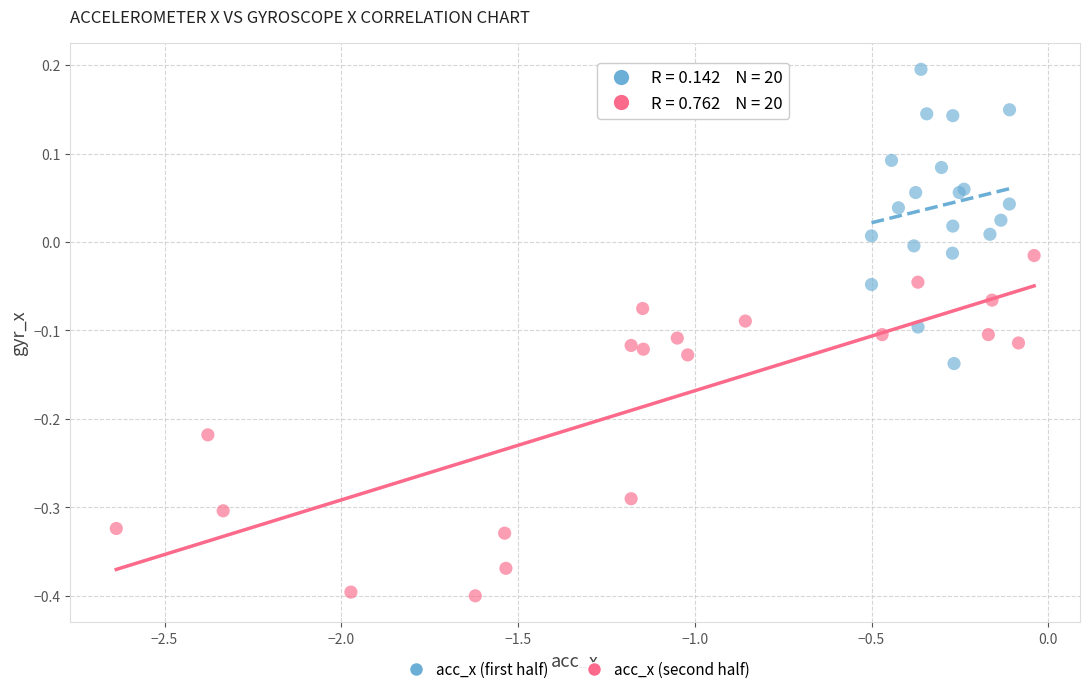

Which series reaches the minimum Y coordinate?

acc_x (second half)